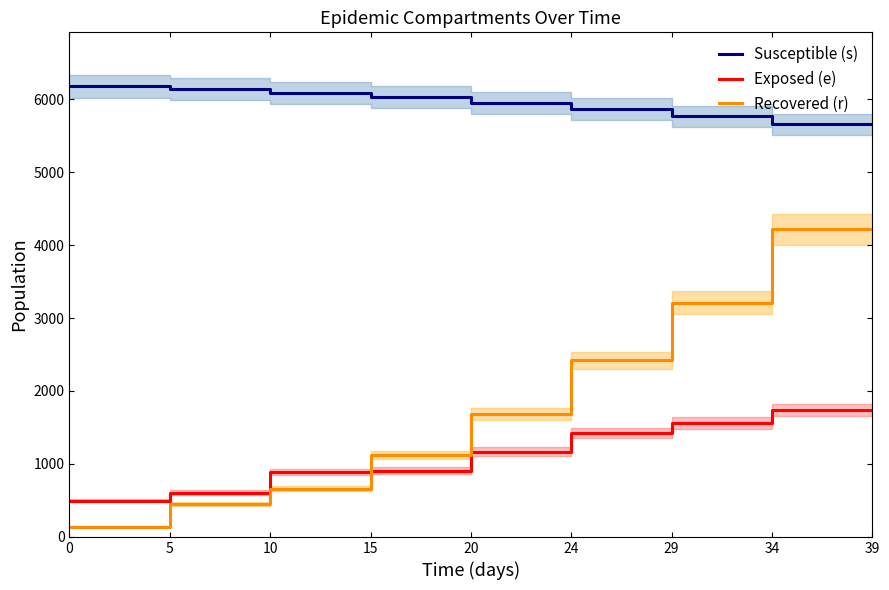

What are all the series names shown in the legend?

Susceptible (s), Exposed (e), Recovered (r)